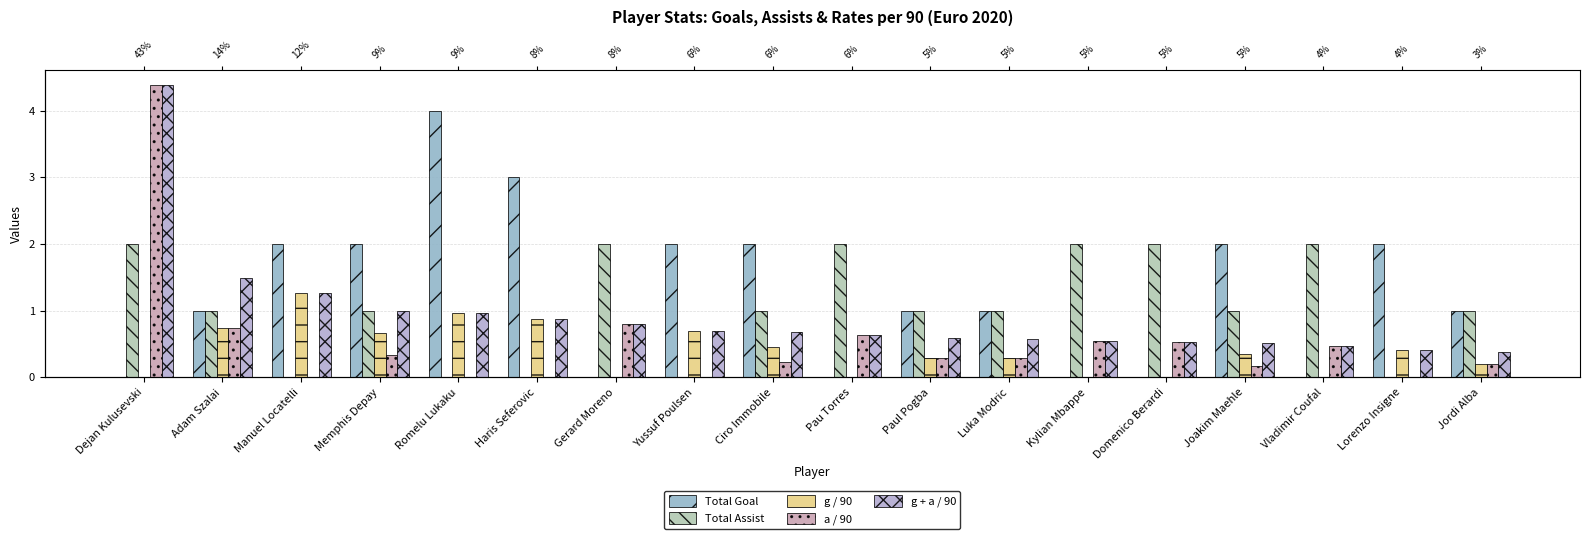

What is the label of the 6th bar from the right?

Kylian Mbappe